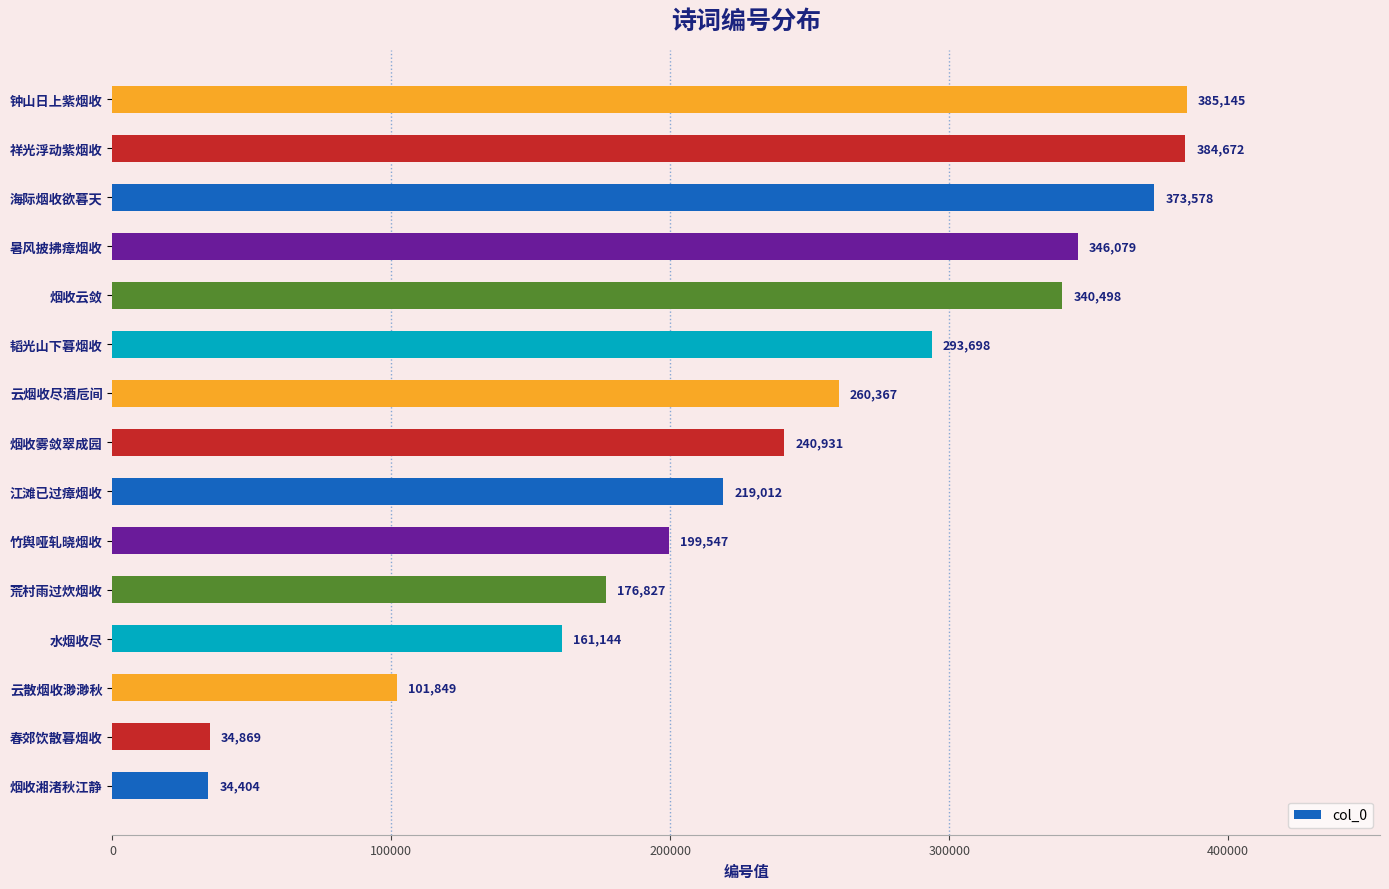

What is the approximate value at 江滩已过瘴烟收, to the nearest 50?

219000